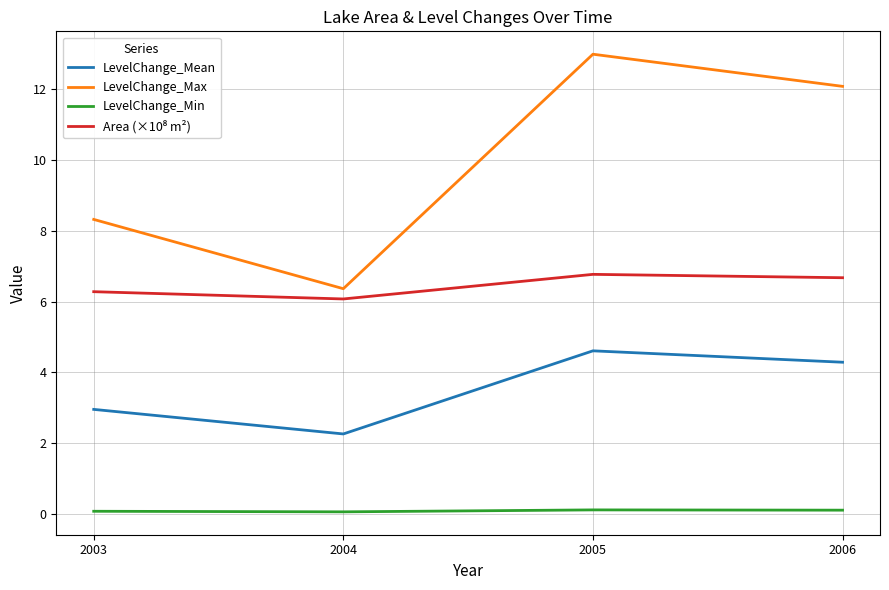

What is the greatest value displayed?

13.0